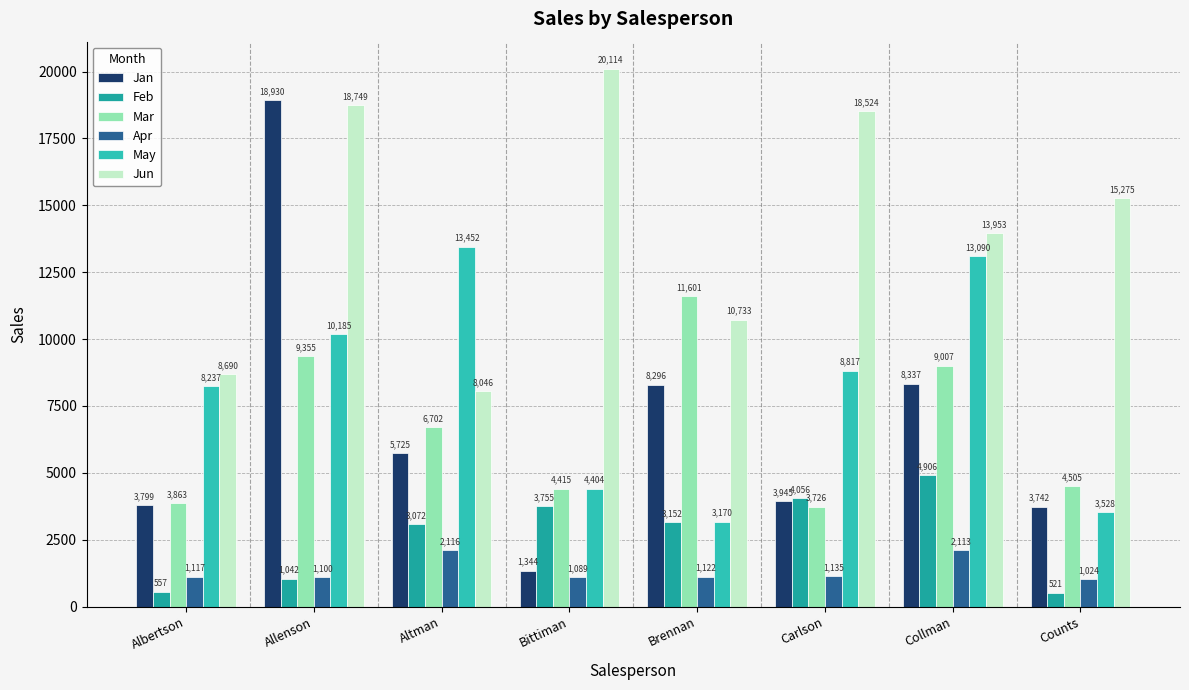

Between Counts and Allenson, which is larger?

Allenson